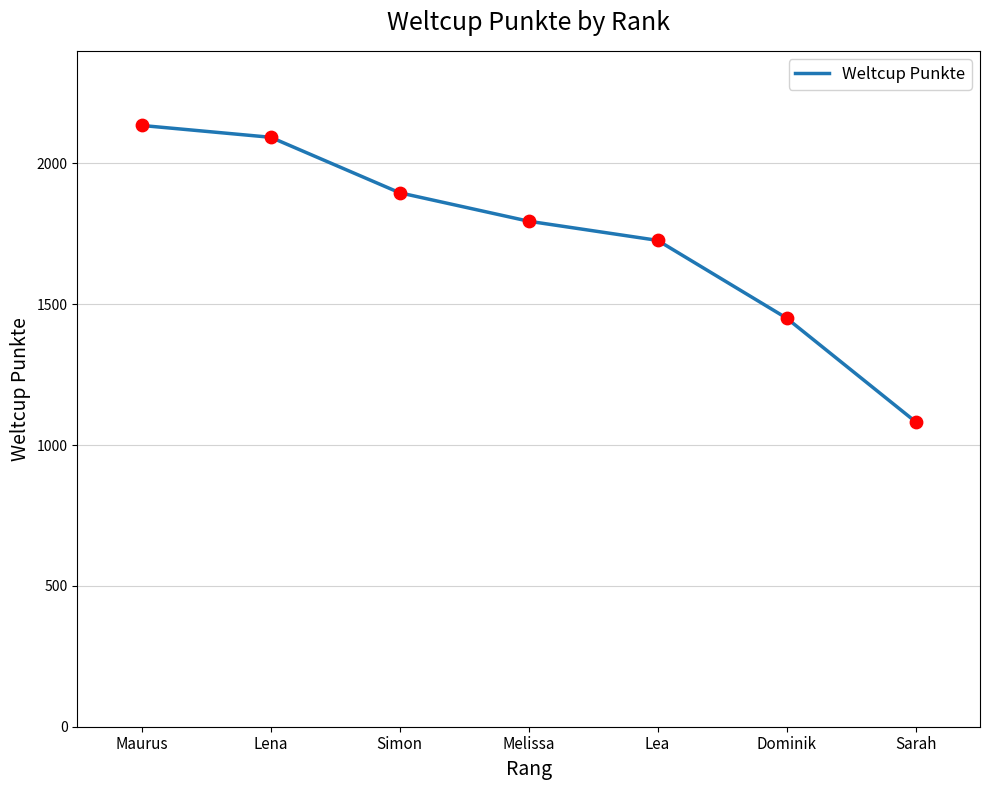

Between Melissa and Sarah, which is larger?

Melissa